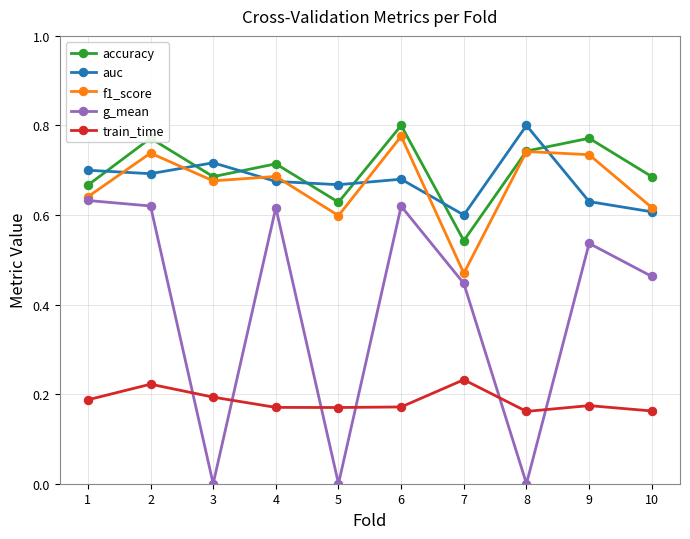

Is the value of accuracy at 1 greater than the value of g_mean at 7?

Yes